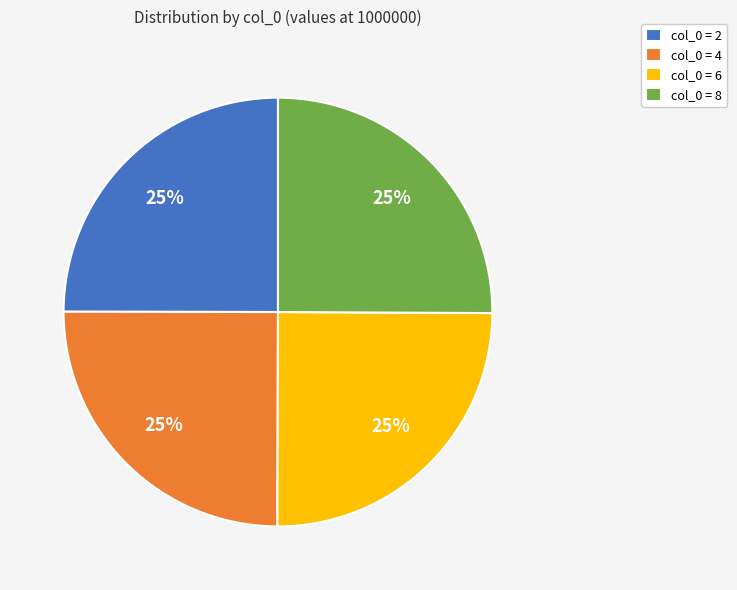

To the nearest percent, what portion does col_0 = 6 represent?

25%